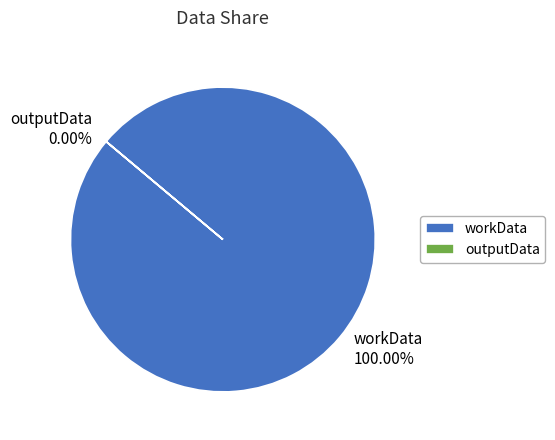

Combined, do workData and outputData account for over 50%?

Yes